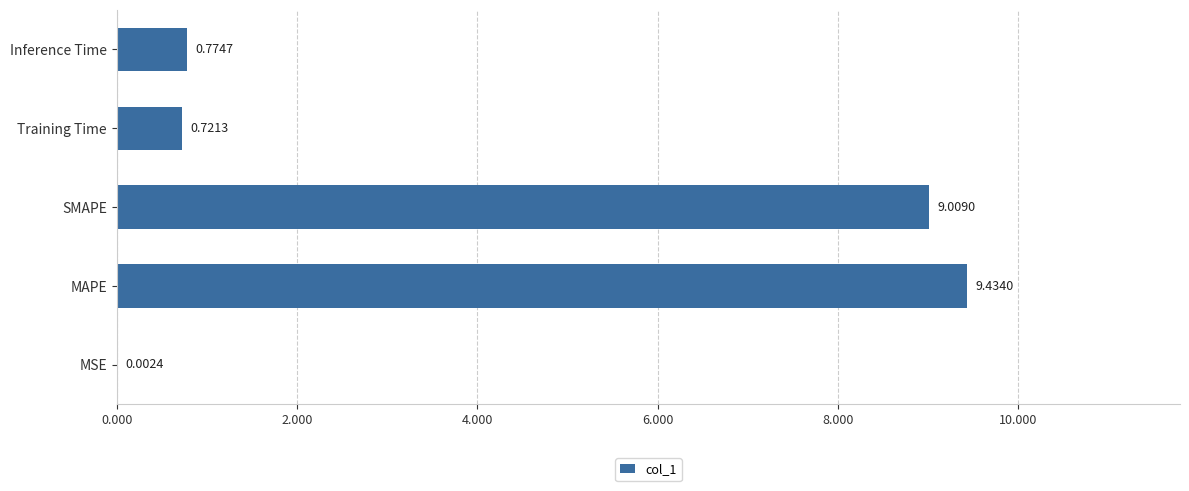

Where is the data nearest to the value 4?

Inference Time